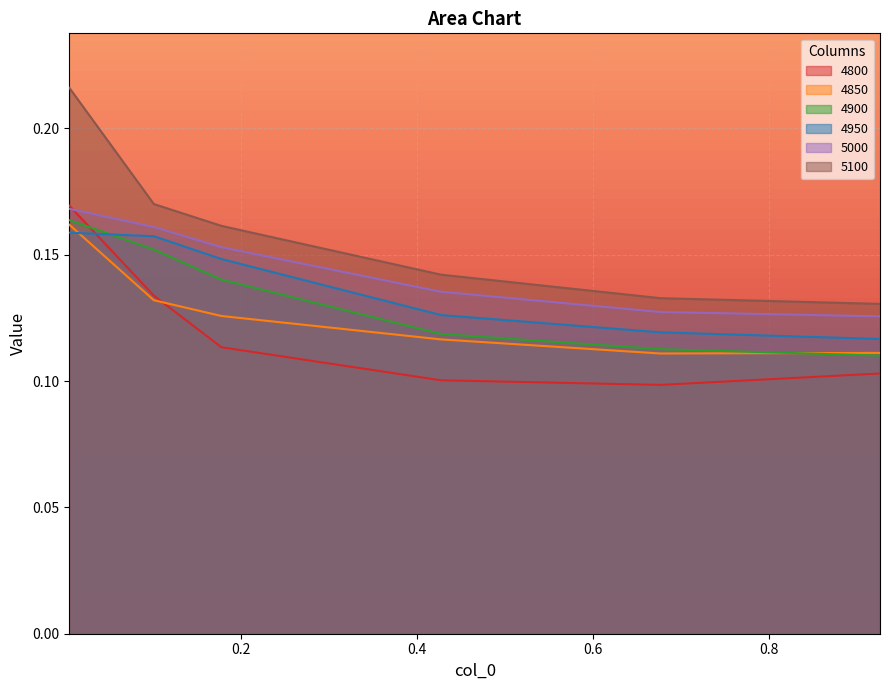

What is the label of the 5th point from the left?

0.6767123287671233